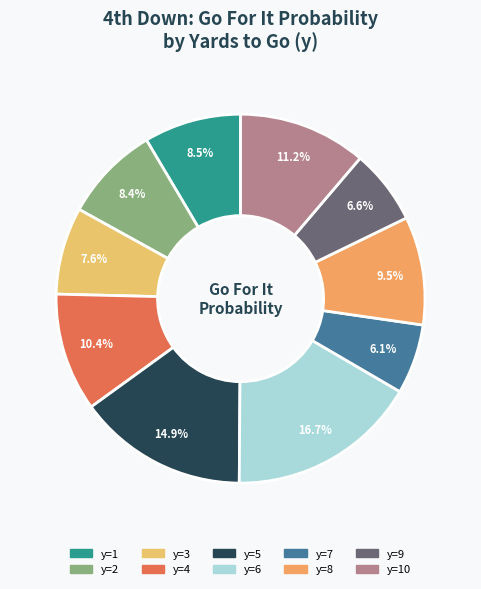

What percentage is the y=5 slice, to the nearest percent?

15%